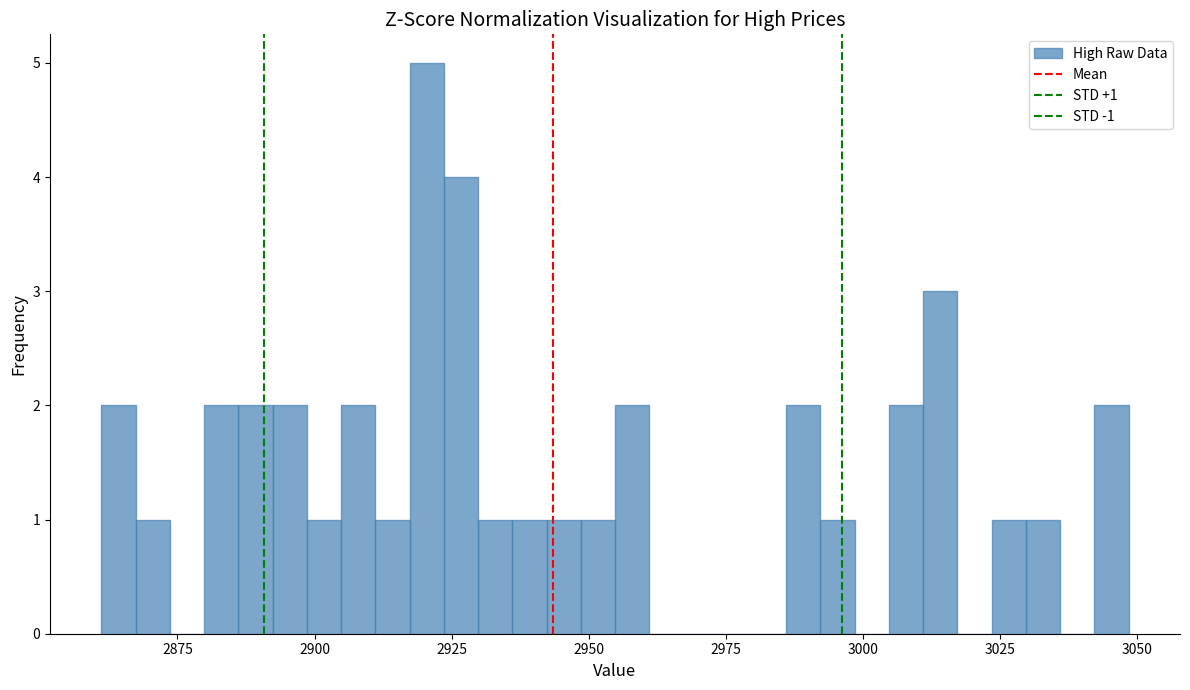

Around what value on the x-axis is the tallest bar? Give the approximate position of its centre, as read against the axis.

2920